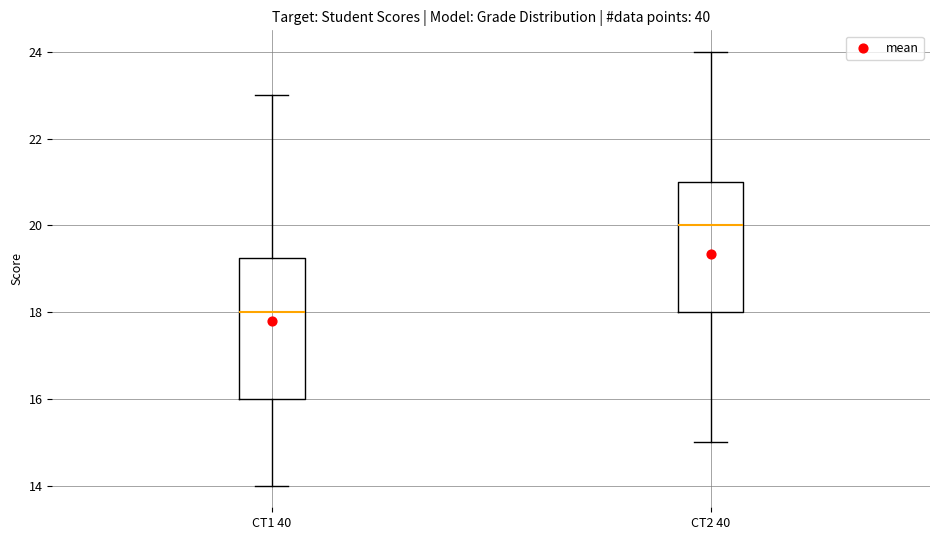

Which box is the tallest, from its lower edge to its upper edge?

CT1 40